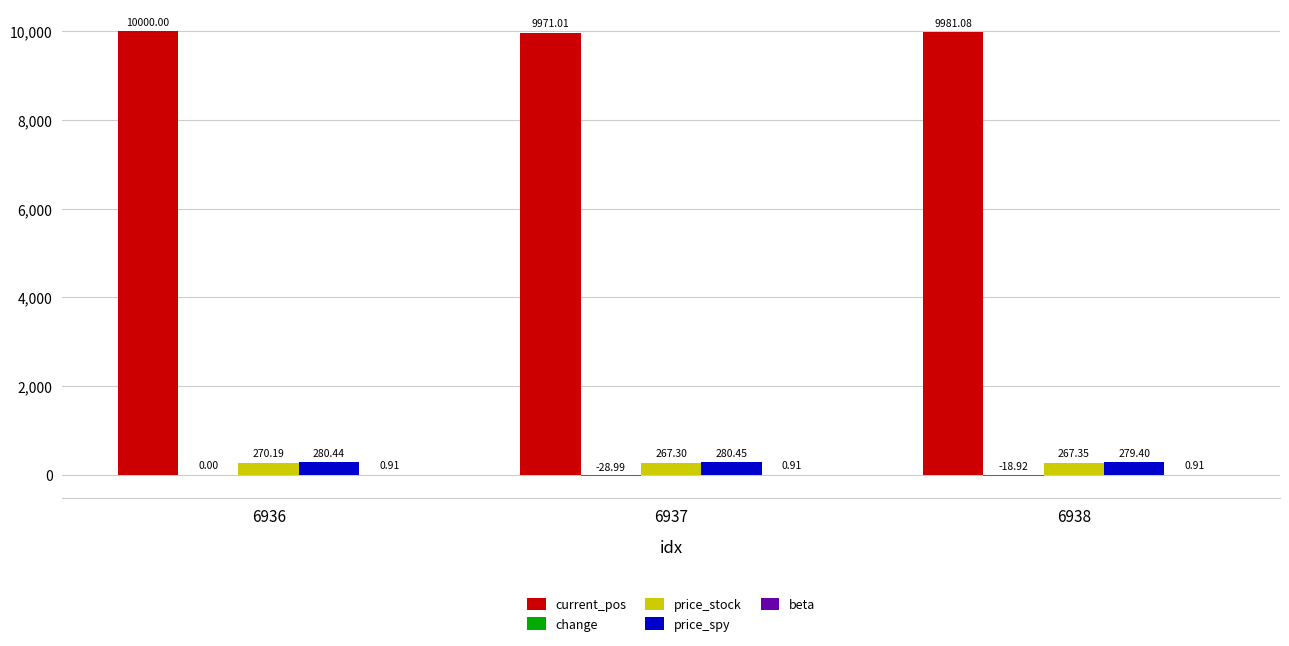

At which category is the sum across all series the highest?

6936